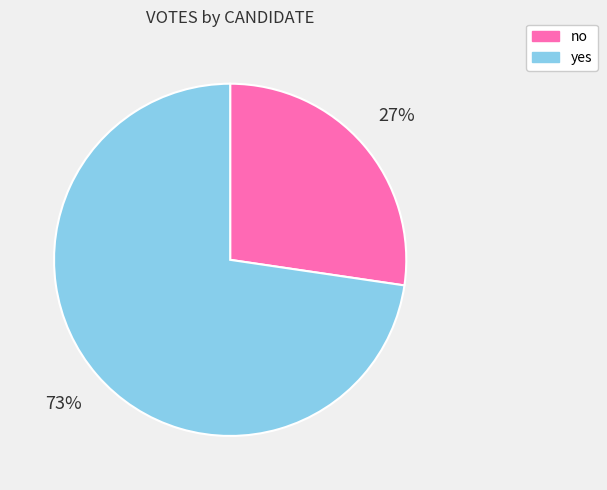

Is the sum of yes and no greater than half?

Yes